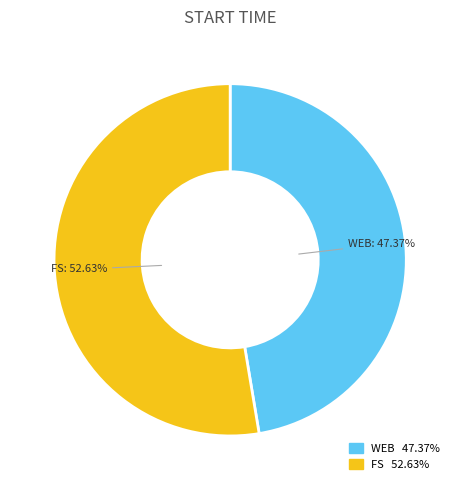

Between WEB and FS, which is larger?

FS